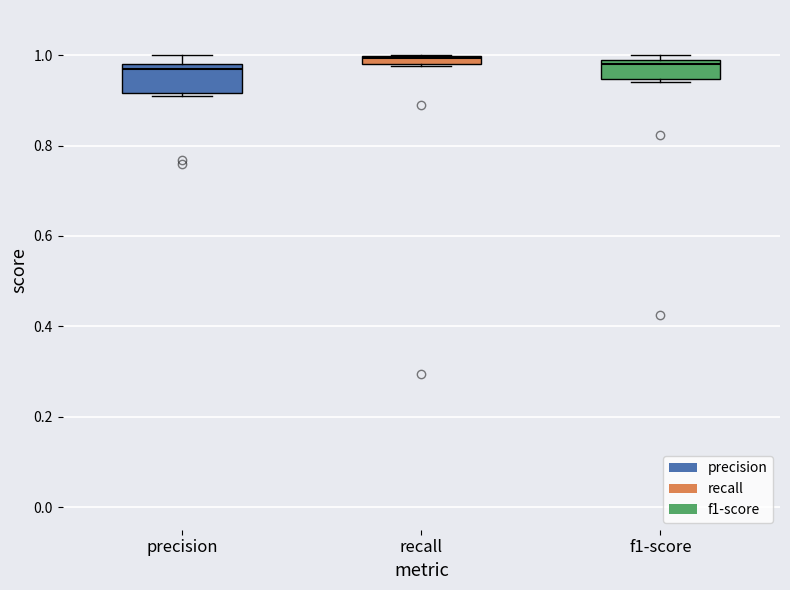

Where is the upper edge of the box for f1-score on the y-axis? The values are not printed on the chart, so give them approximately, as read against the axis.

0.98